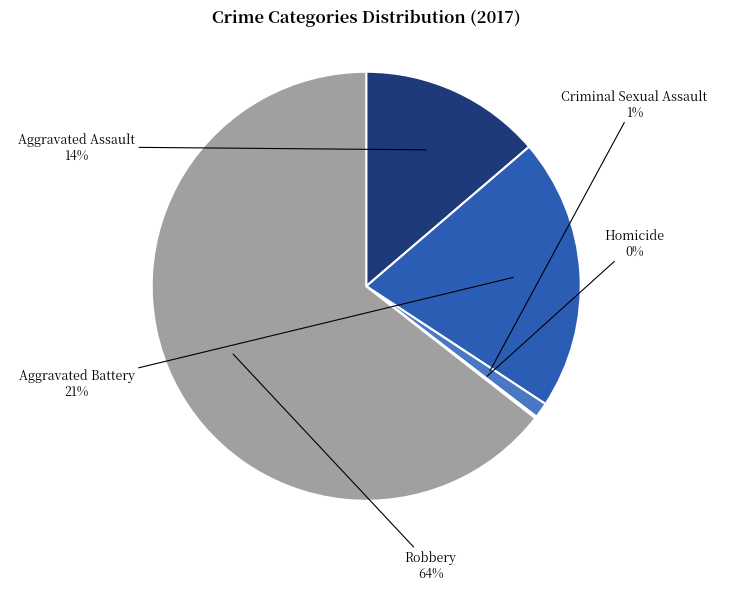

The Aggravated Assault slice represents 14% of the pie. True or false?

True